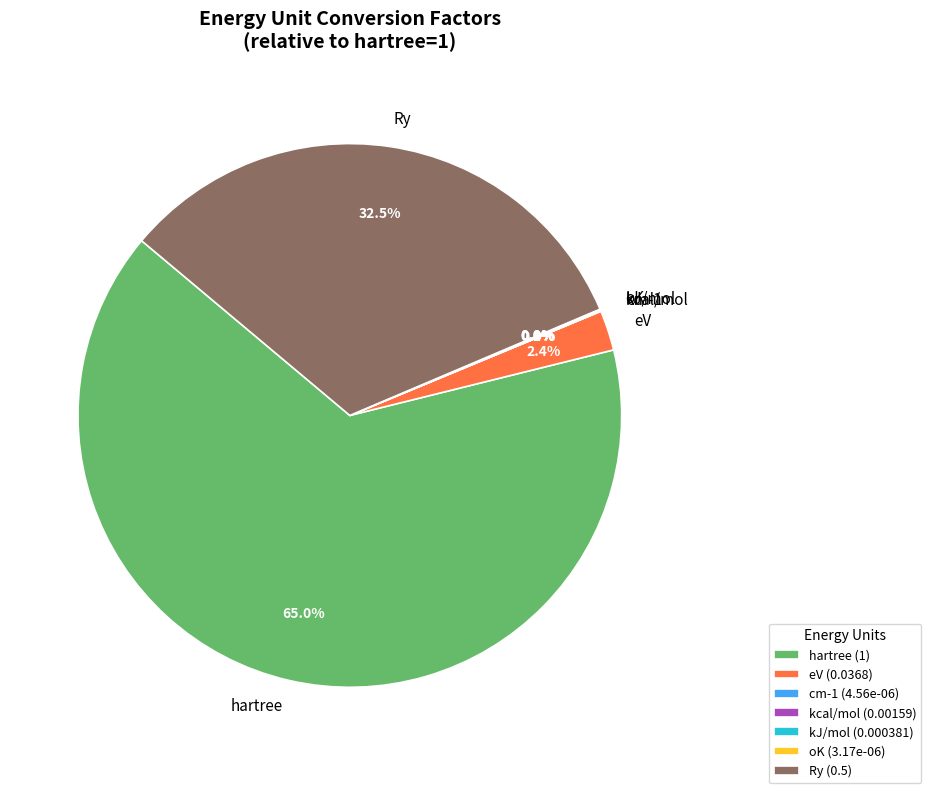

Does any single category account for the majority?

Yes